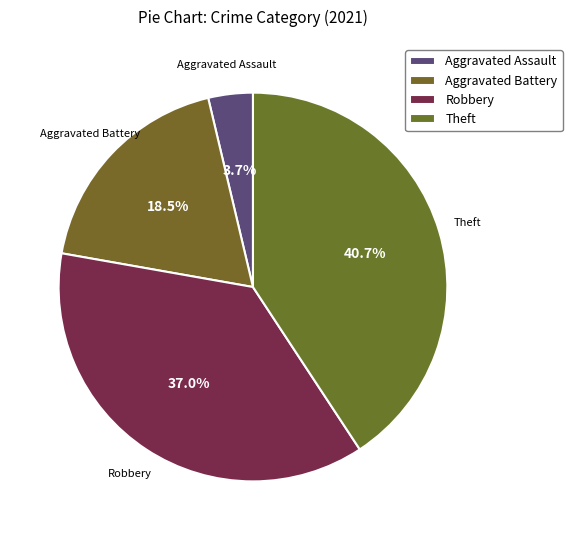

Does Aggravated Assault represent more than half of the total?

No